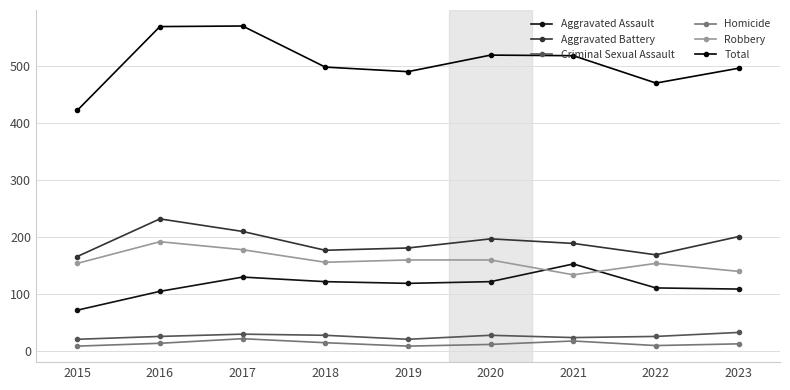

True or false: Aggravated Assault and Aggravated Battery cross at least once.

False